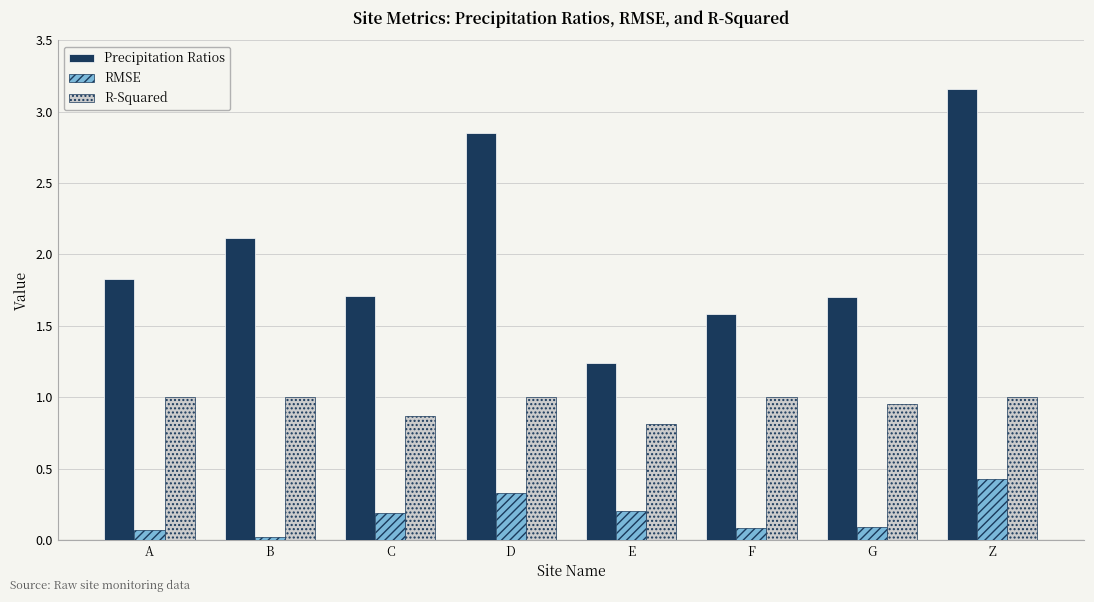

Which series changed the most between D and Z?

Precipitation Ratios